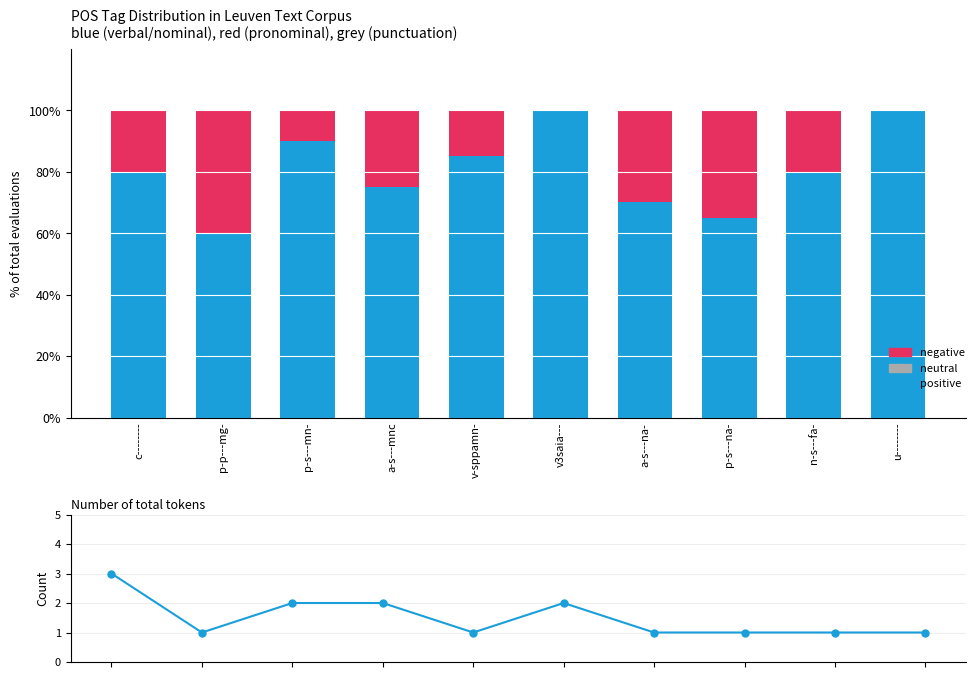

How many bars are there in each group?

3